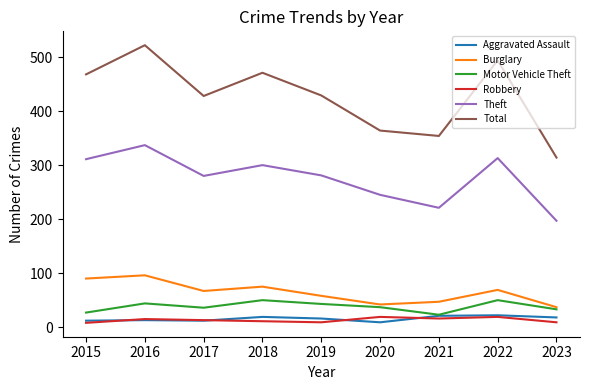

What is the sum of all Aggravated Assault values?

142